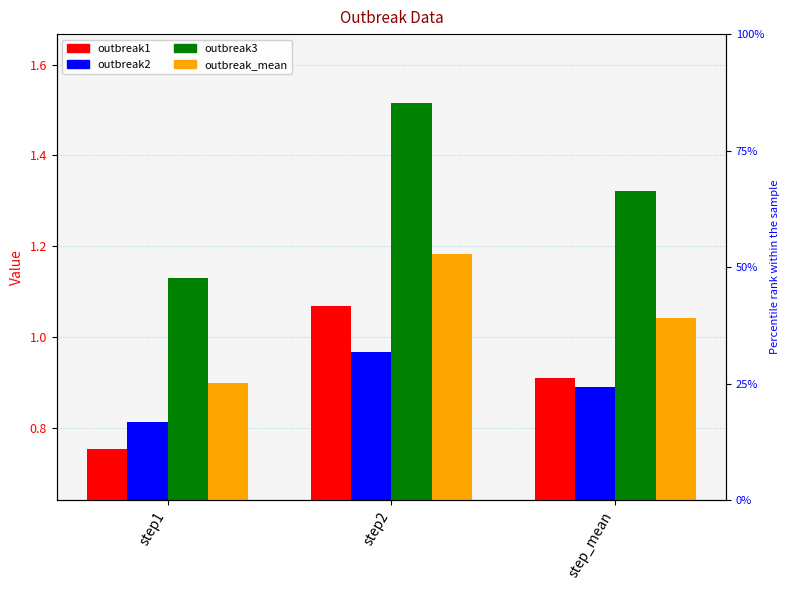

Is it true that outbreak2 equals 1.4 at step1?

False